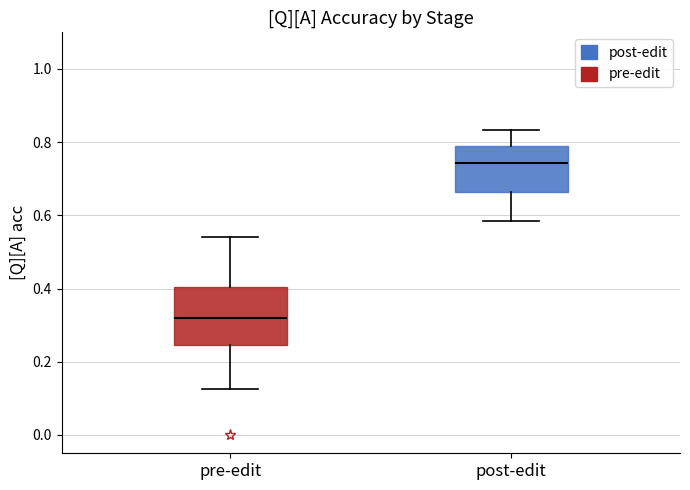

Where is the lower edge of the box for pre-edit on the y-axis? The values are not printed on the chart, so give them approximately, as read against the axis.

0.24